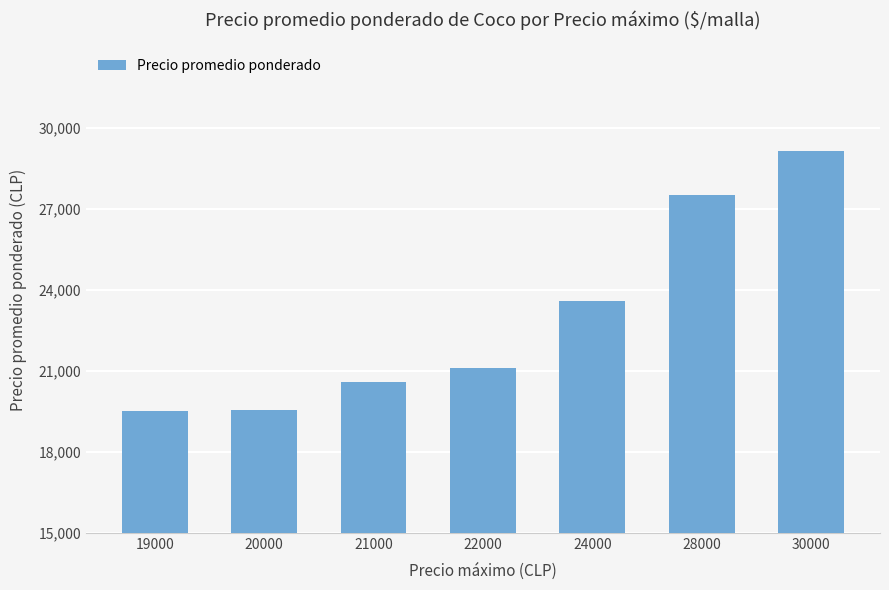

What is the difference between the maximum and minimum values?

9625.0